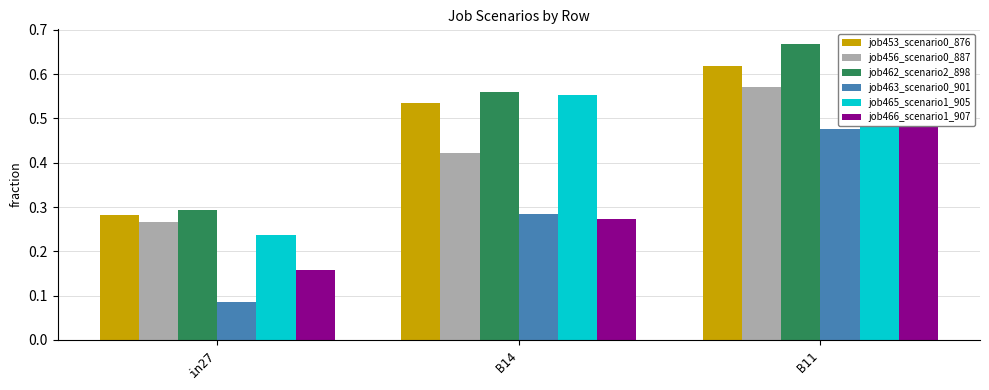

Which series has the widest spread of values?

job463_scenario0_901